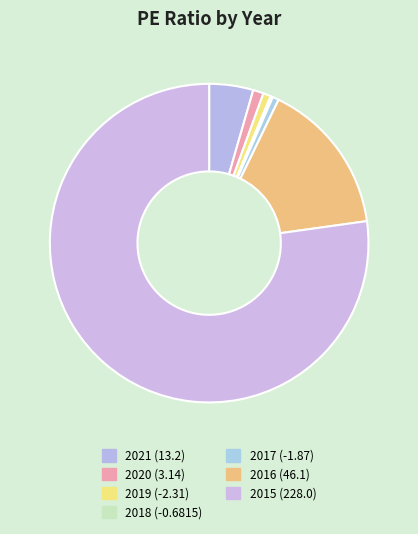

What is the majority slice?

2015